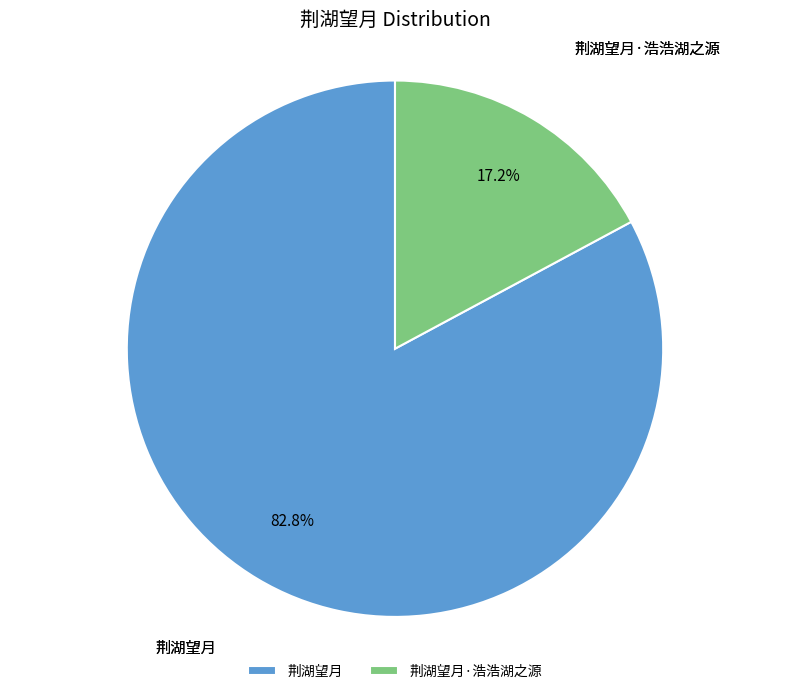

What is the smallest slice in the pie chart?

荆湖望月·浩浩湖之源